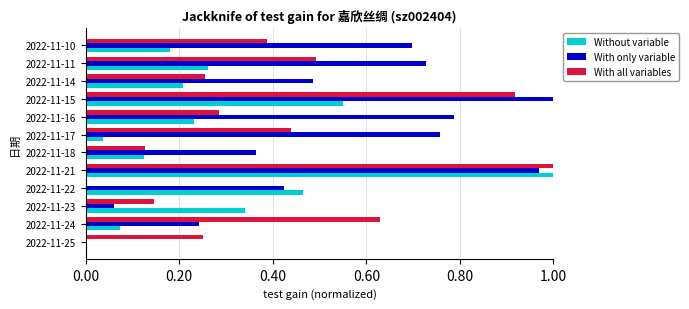

How many distinct data groups are displayed?

3